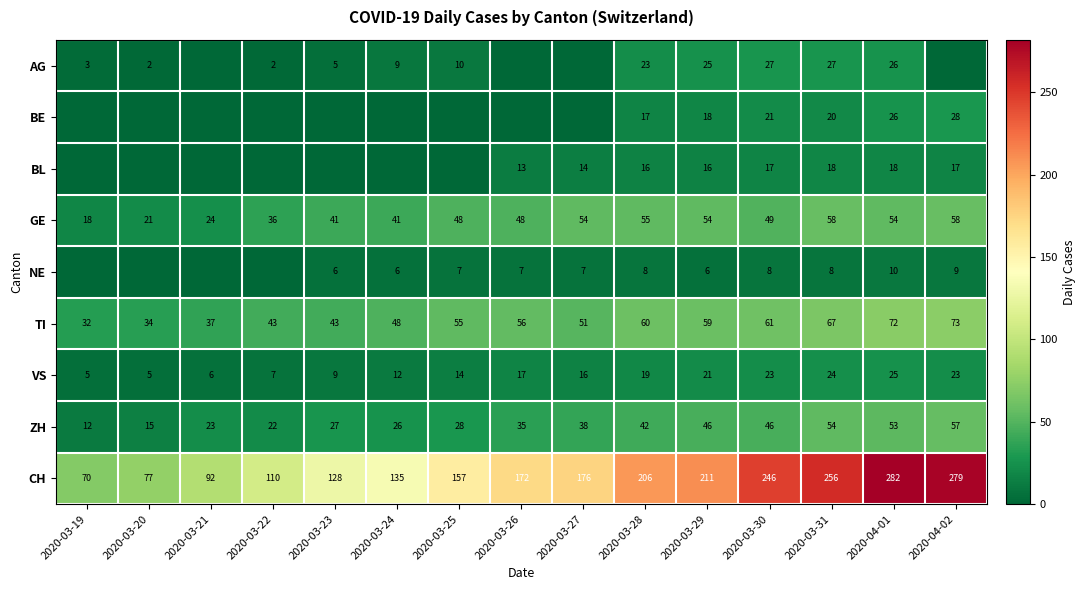

What is the total value across all series at 2020-03-26?

348